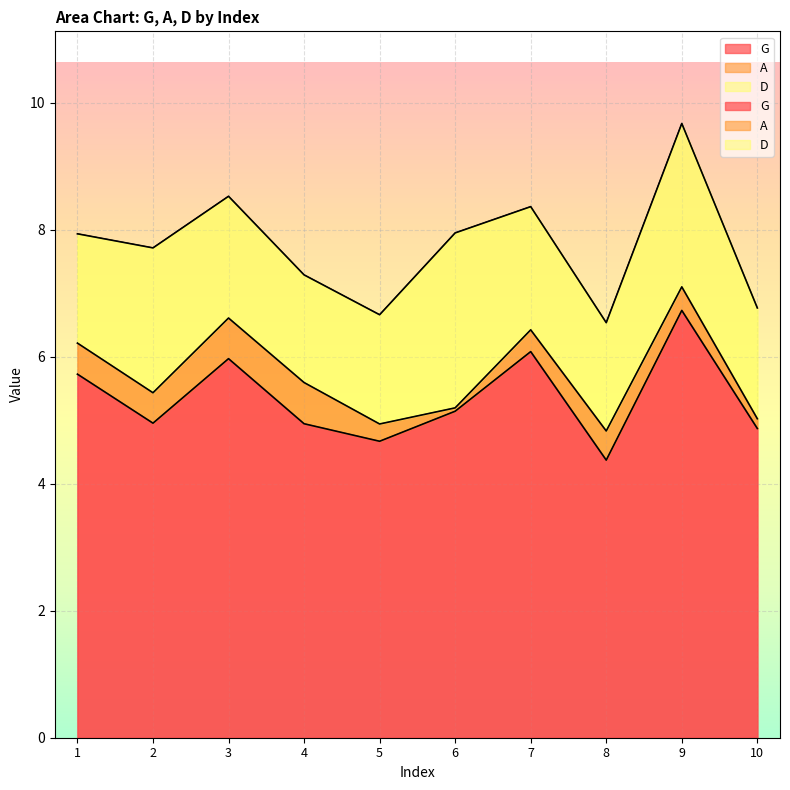

Is it true that D equals 0.6 at 8?

False